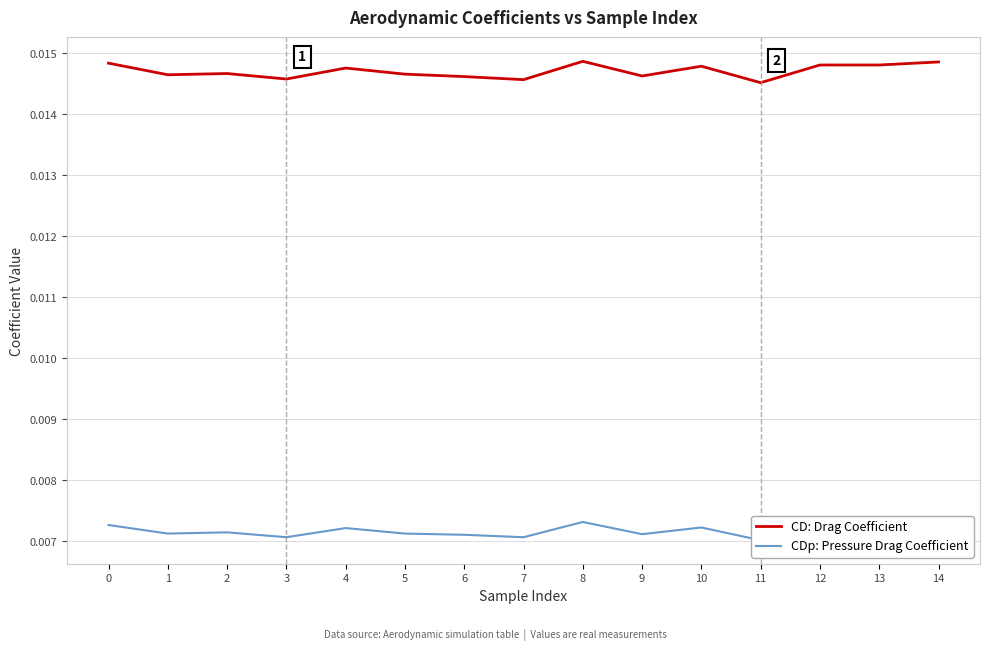

Does the chart have visible grid lines?

Yes